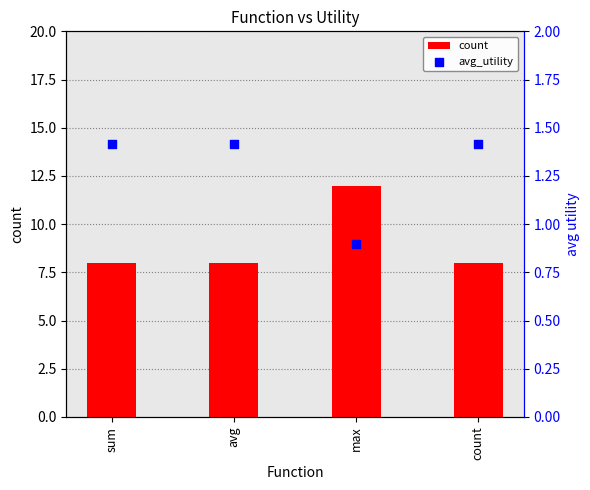

At how many categories does at least one series exceed 1?

4